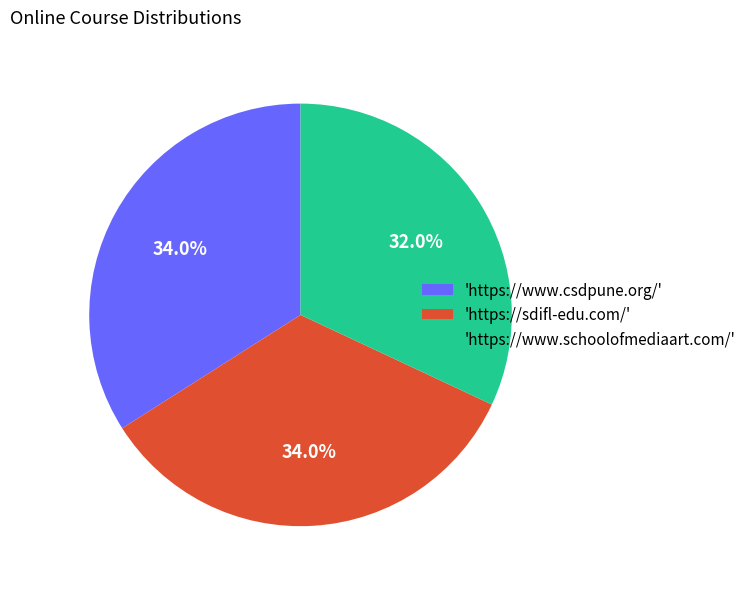

Does any single category account for the majority?

No